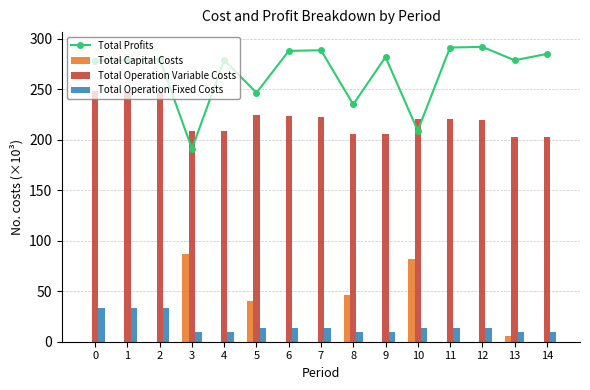

What is the lowest value of the Total Profits series?

191.2